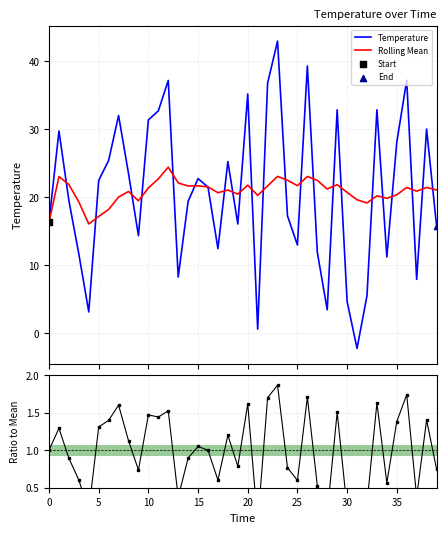

What are all the series names shown in the legend?

Temperature, Rolling Mean